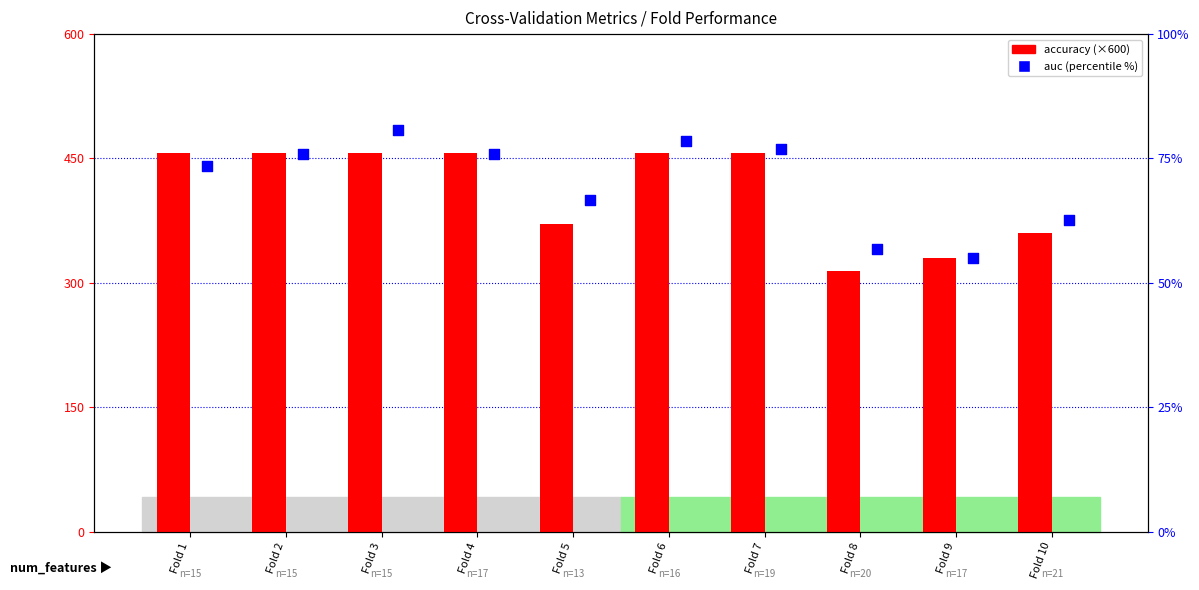

What is the total value across all series at Fold 3?

537.9